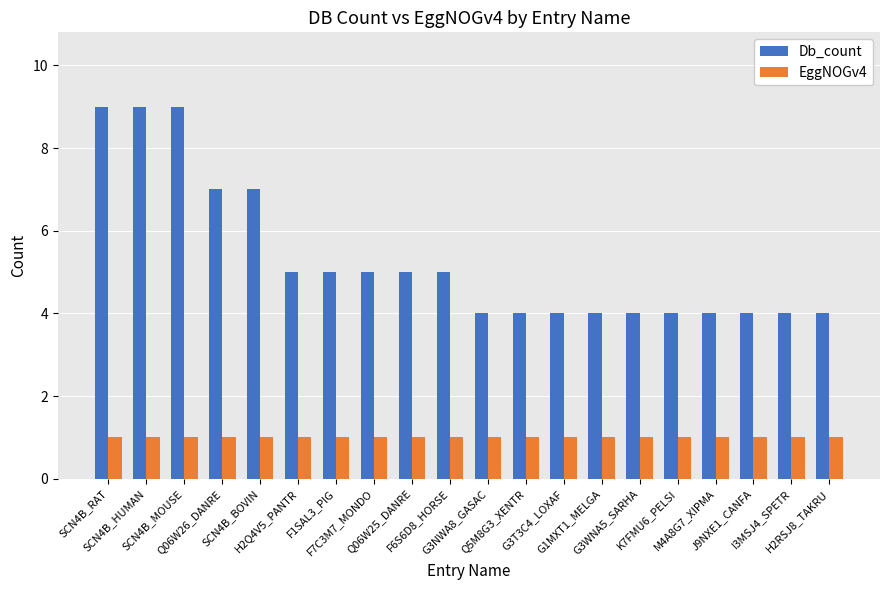

Does the chart contain any negative values?

No